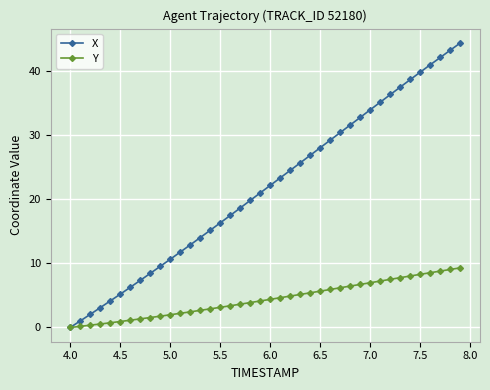

Does the chart have visible grid lines?

Yes